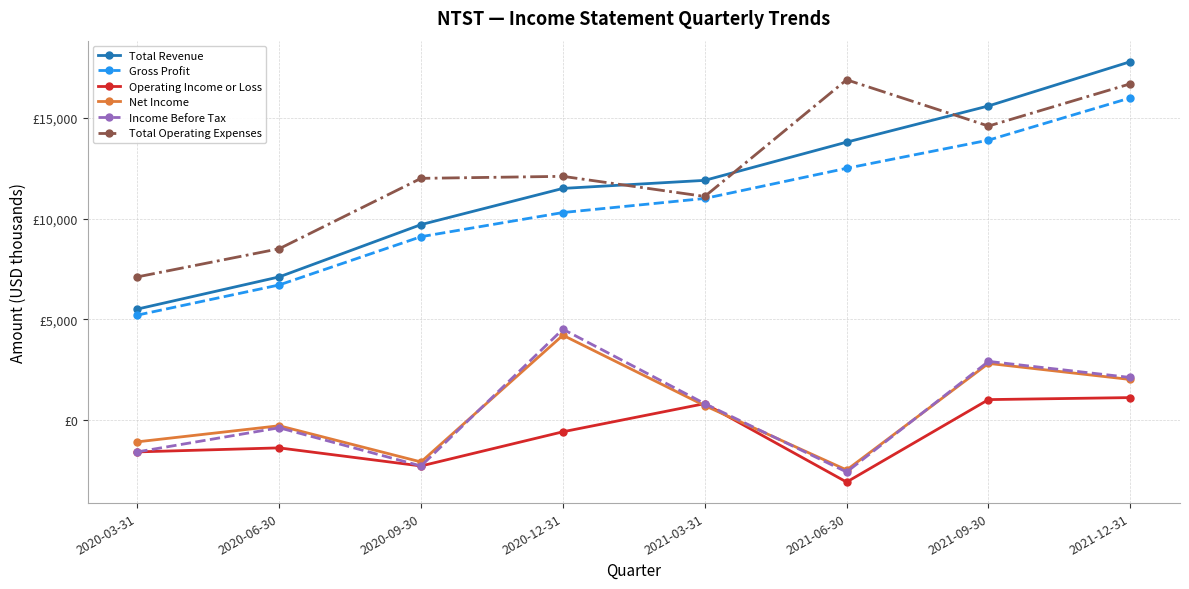

Which label corresponds to the smallest value in the chart?

2021-06-30